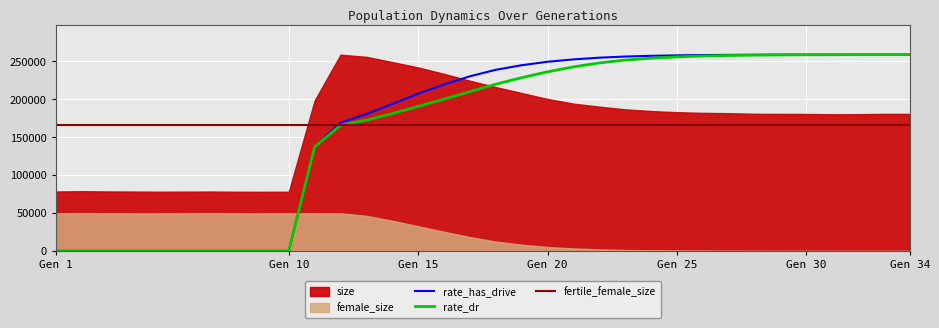

True or false: drive_efficiency has more than 1 points higher than both neighbors.

False